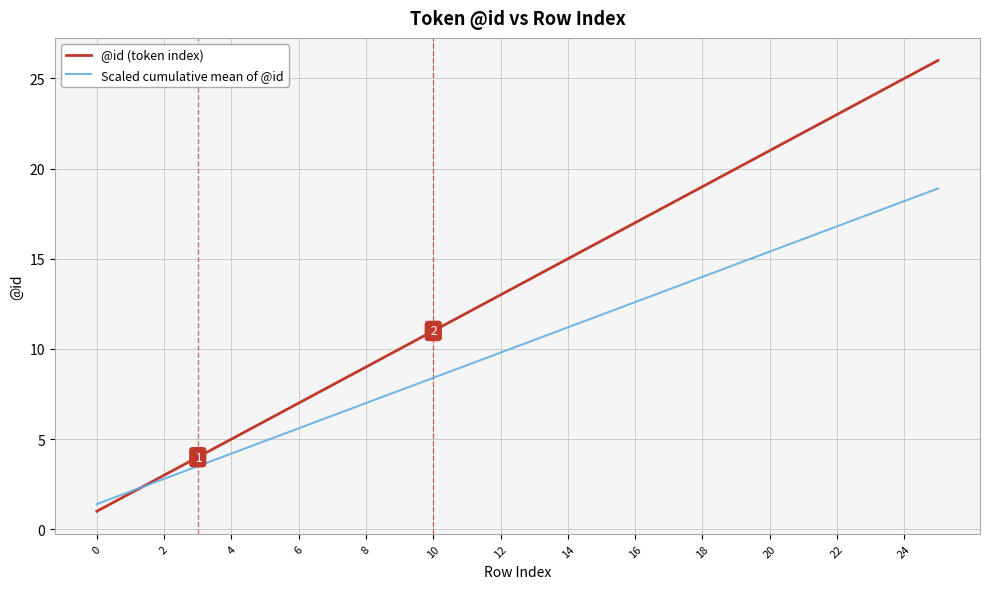

Reading left to right, what are all the values shown in this chart?

@id (token index): 1.0	2.0	3.0	4.0	5.0	6.0	7.0	8.0	9.0	10.0	11.0	12.0	13.0	14.0	15.0	16.0	17.0	18.0	19.0	20.0	21.0	22.0	23.0	24.0	25.0	26.0
Scaled cumulative mean of @id: 1.4	2.1	2.8	3.5	4.2	4.9	5.6	6.3	7.0	7.7	8.4	9.1	9.8	10.5	11.2	11.9	12.6	13.3	14.0	14.7	15.4	16.1	16.8	17.5	18.2	18.9